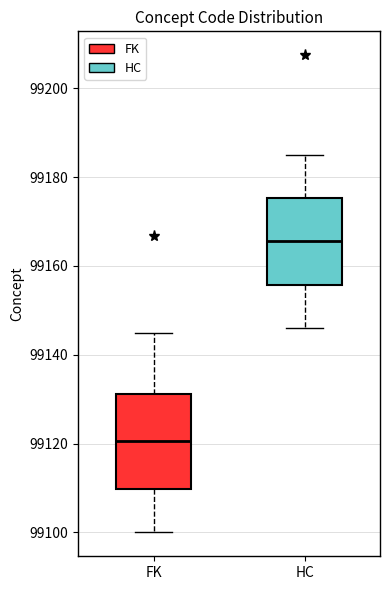

Reading left to right, read every box against the y-axis: the position of its median line, the range the box covers, and the ends of its whiskers. The values are not printed on the chart, so give them approximately, as read against the axis.

FK: median 99120, box 99110 to 99132, whiskers 99100 to 99146
HC: median 99166, box 99156 to 99176, whiskers 99146 to 99186